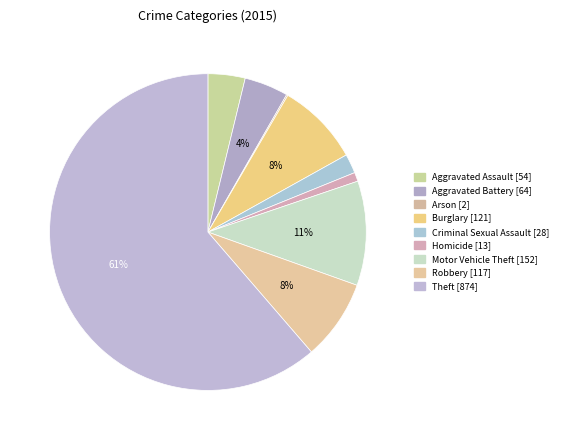

How many segments does this pie chart have?

9